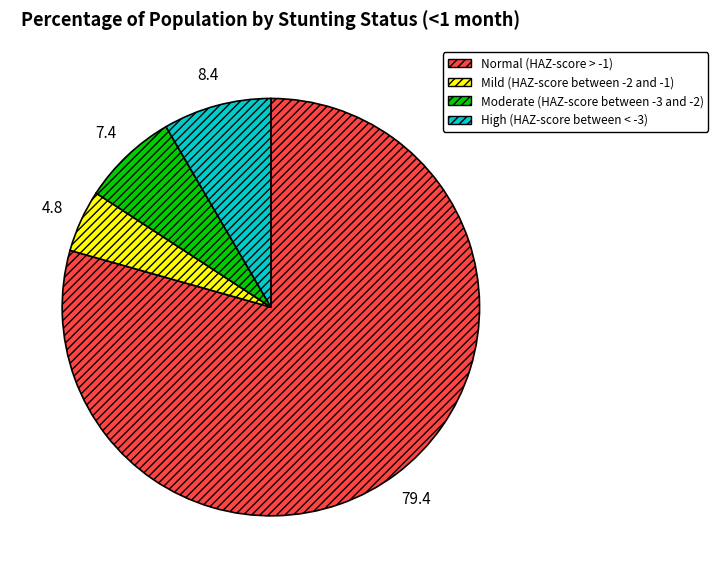

How many segments does this pie chart have?

4